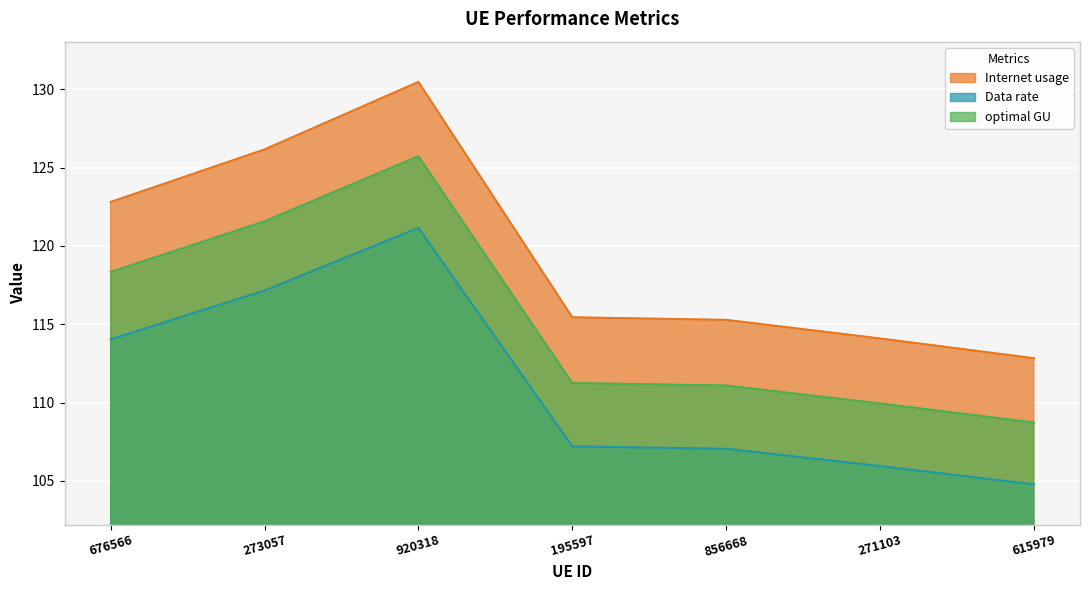

List the series in order of their peak value, lowest first.

Data rate, optimal GU, Internet usage